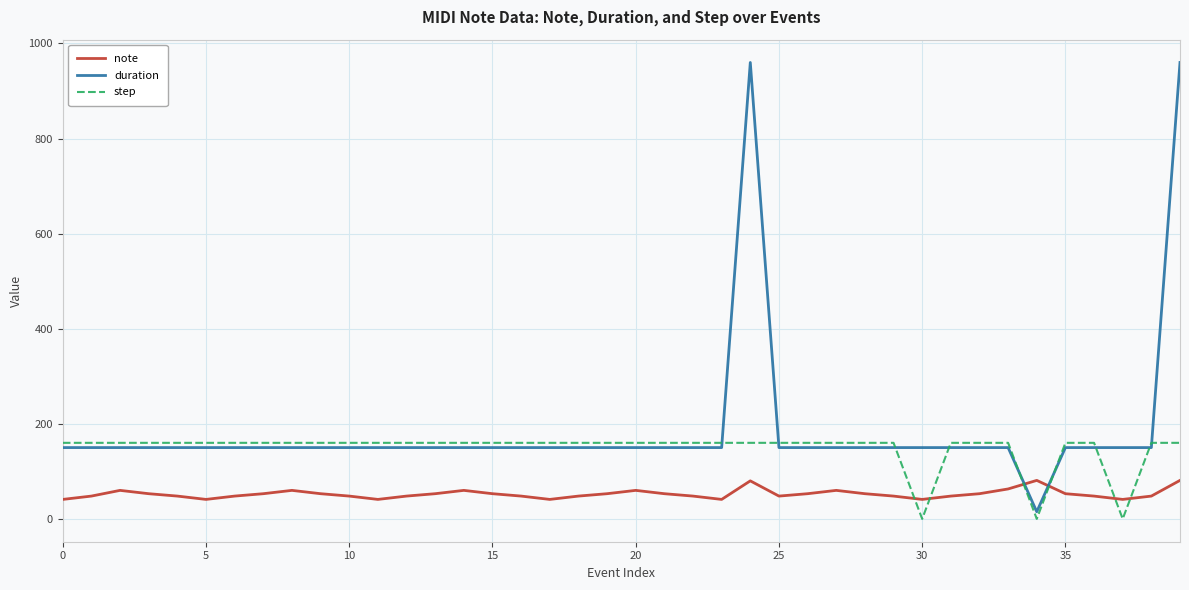

What is the maximum value shown in the chart?

960